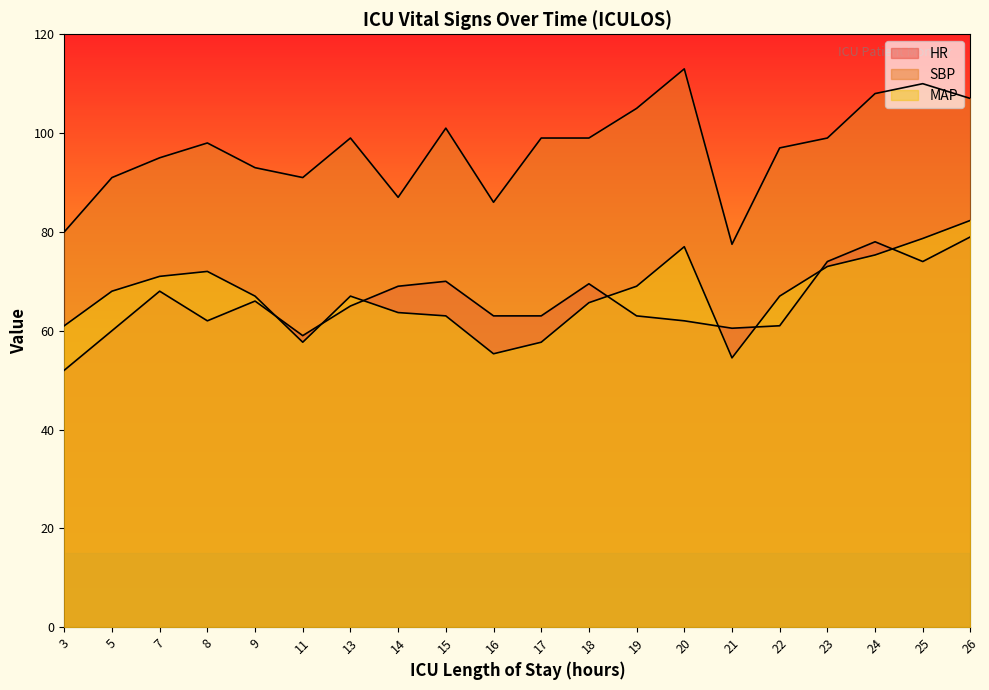

What is the highest value of the HR series?

79.0